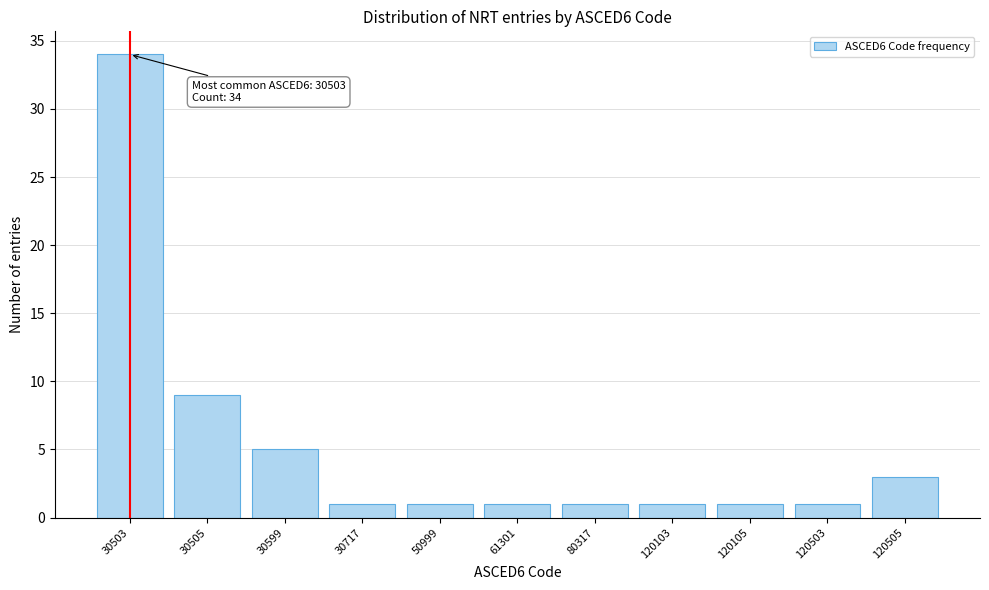

Reading left to right, extract all data points from this chart.

30503=34	30505=9	30599=5	30717=1	50999=1	61301=1	80317=1	120103=1	120105=1	120503=1	120505=3